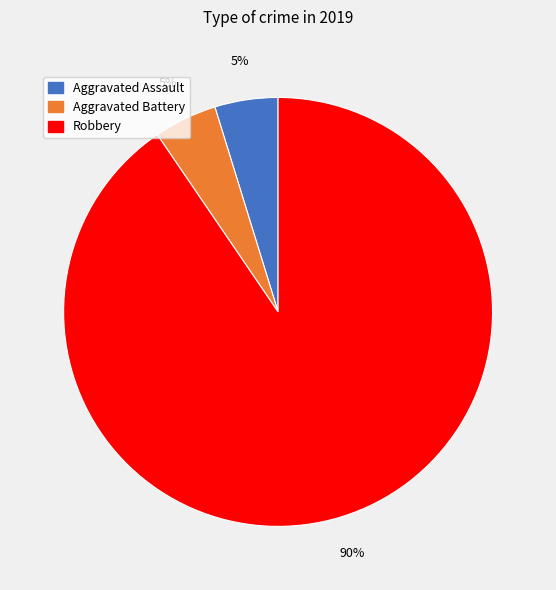

To the nearest percent, what is the average slice percentage?

33%